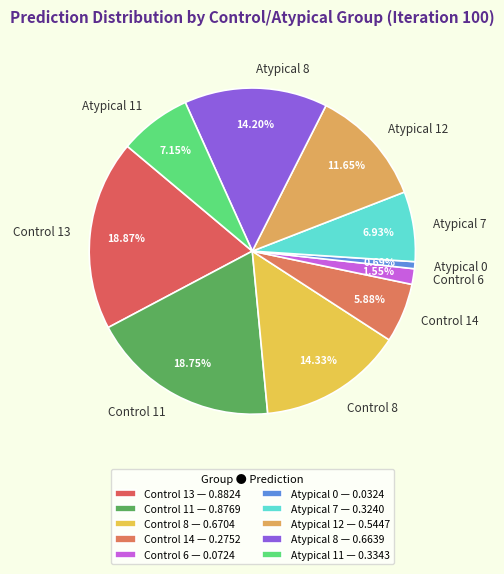

To the nearest percent, what is the difference between the Control 8 and Control 11 slice percentages?

4%